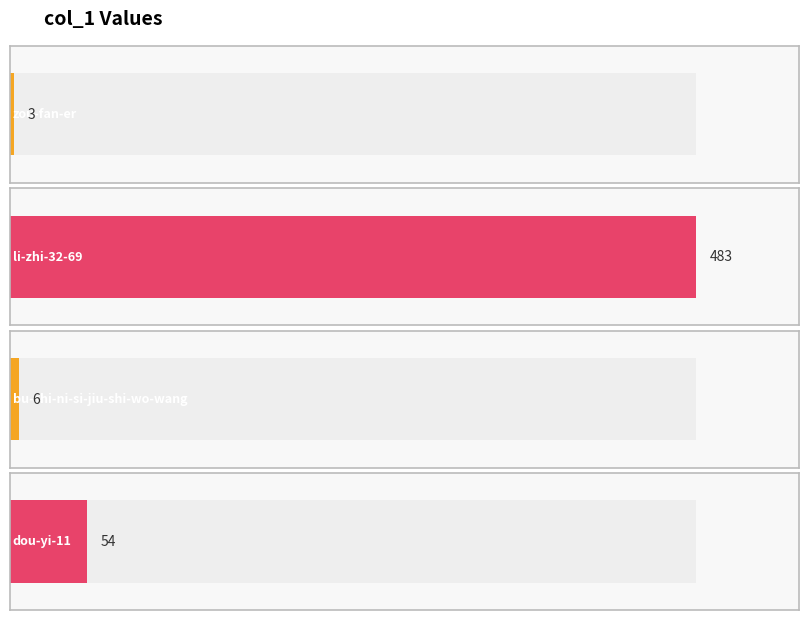

At which category does the chart reach its minimum across all series?

zou-fan-er